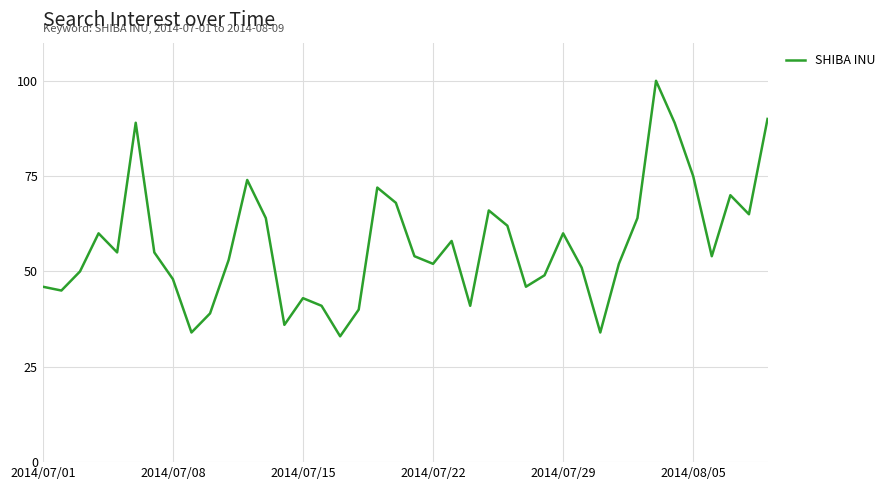

What is the maximum value shown in the chart?

100